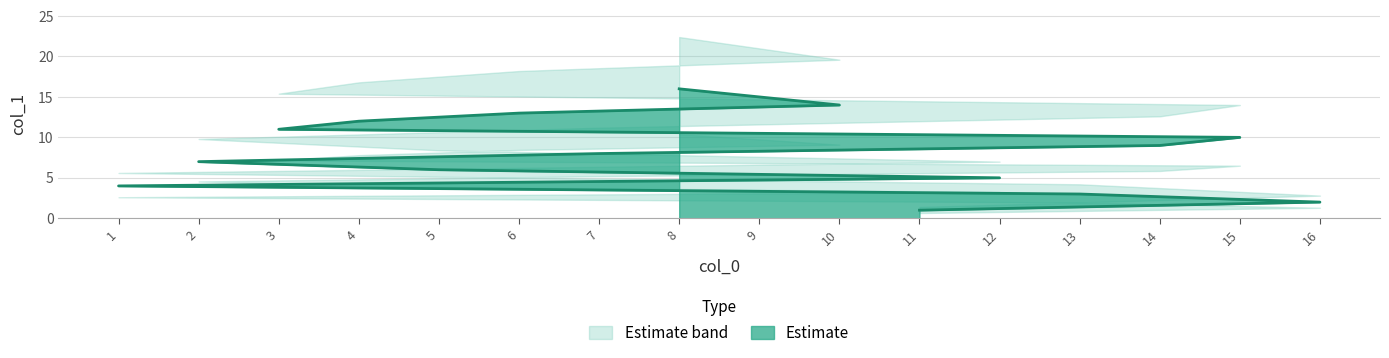

How many values are below 9?

8